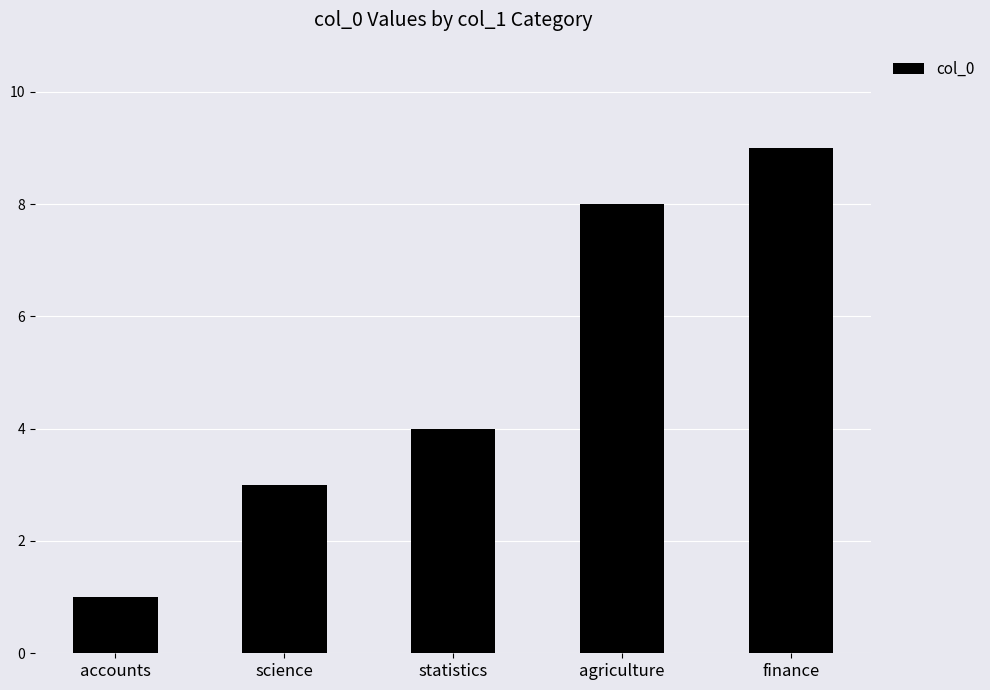

What is the sum of all values?

25